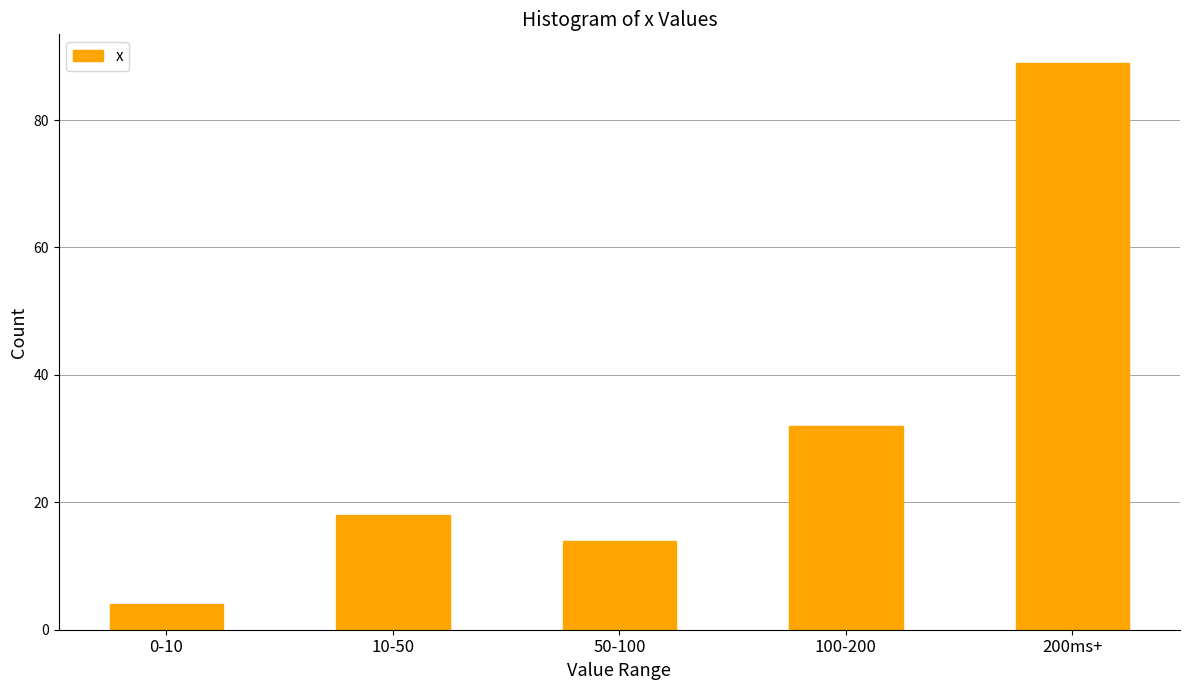

Reading left to right, list all the values displayed in this chart.

0-10=4	10-50=18	50-100=14	100-200=32	200ms+=89